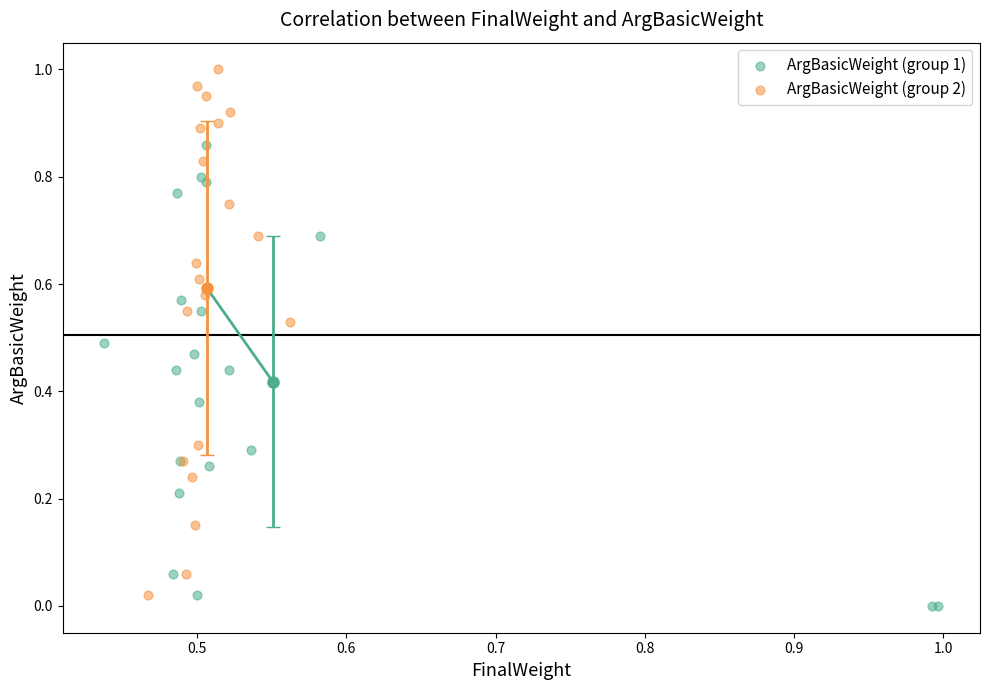

Which series contains the highest Y value?

ArgBasicWeight (group 2)